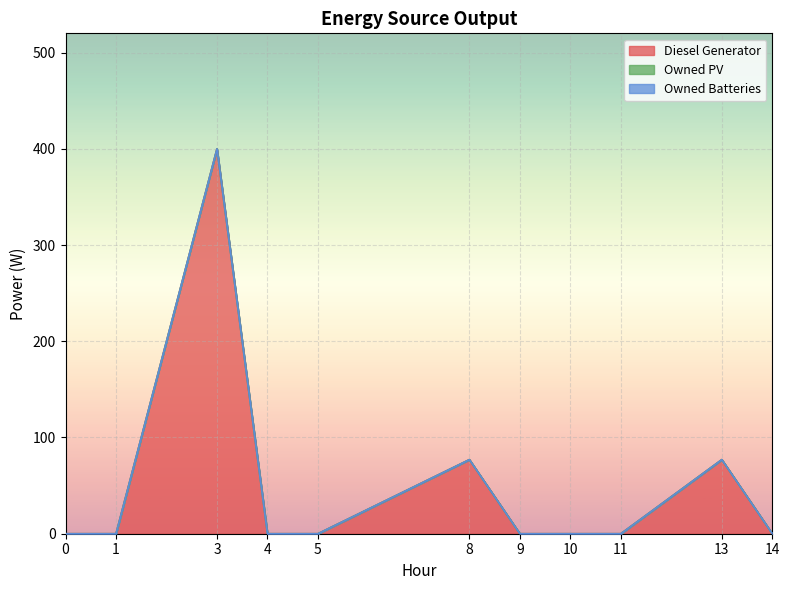

How many distinct data groups are displayed?

3